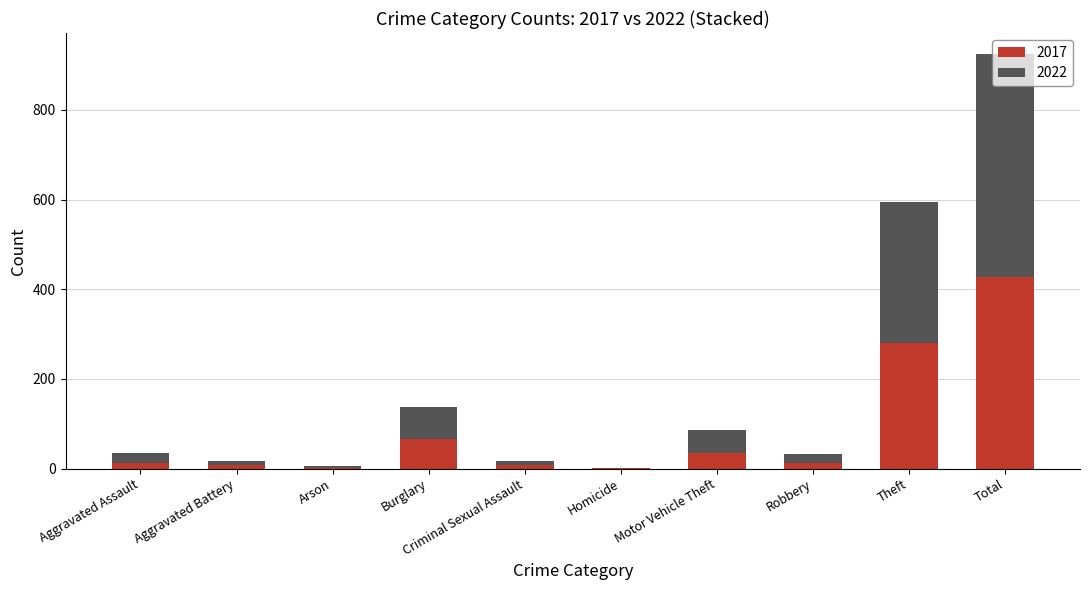

At which label is 2017 closest to 214?

Theft